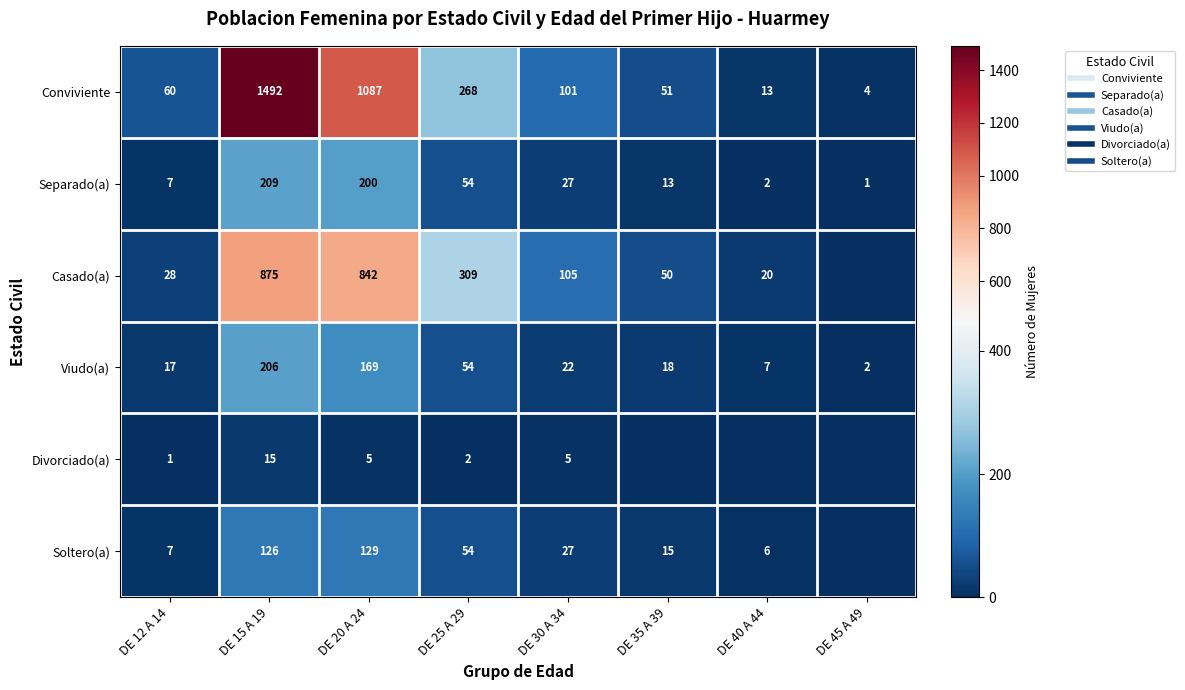

At which category is the sum across all series the highest?

DE 15 A 19